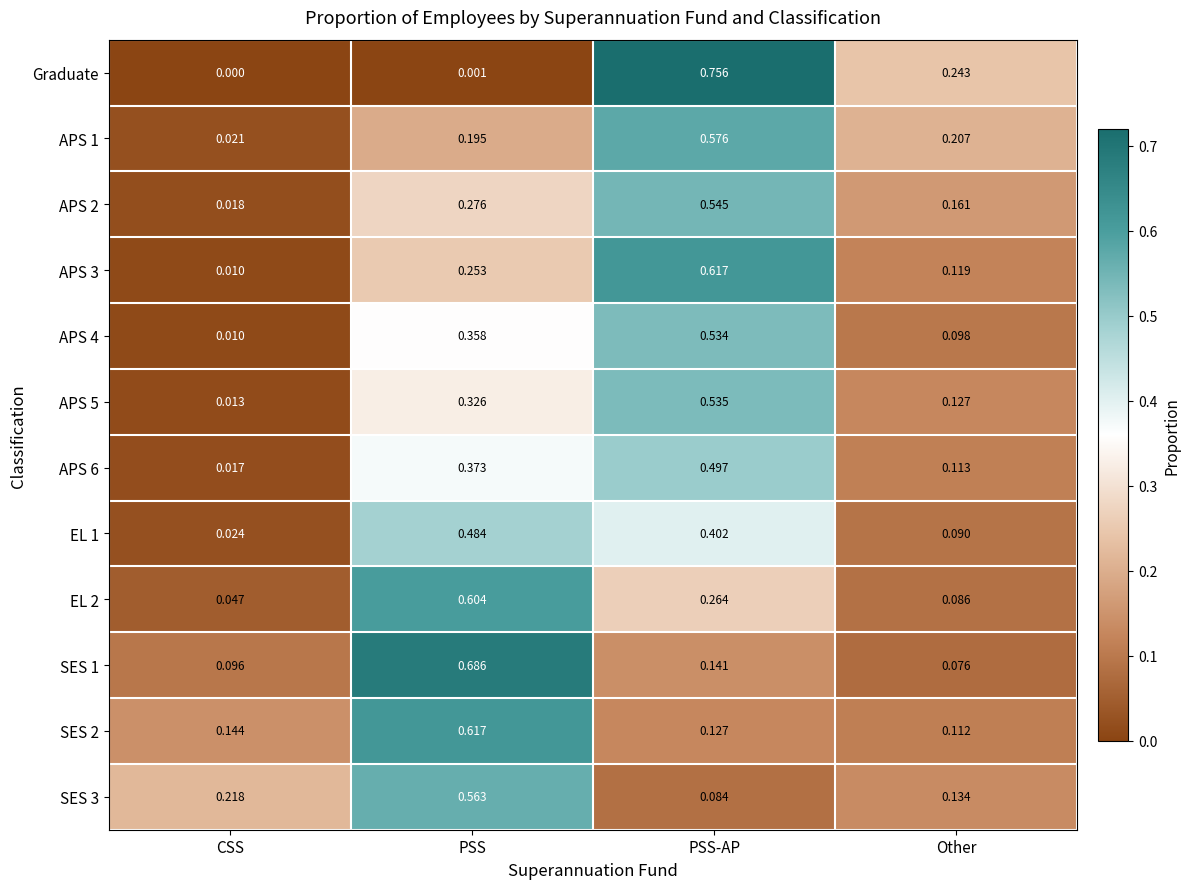

Rank the series at PSS from highest to lowest value.

SES 1, SES 2, EL 2, SES 3, EL 1, APS 6, APS 4, APS 5, APS 2, APS 3, APS 1, Graduate